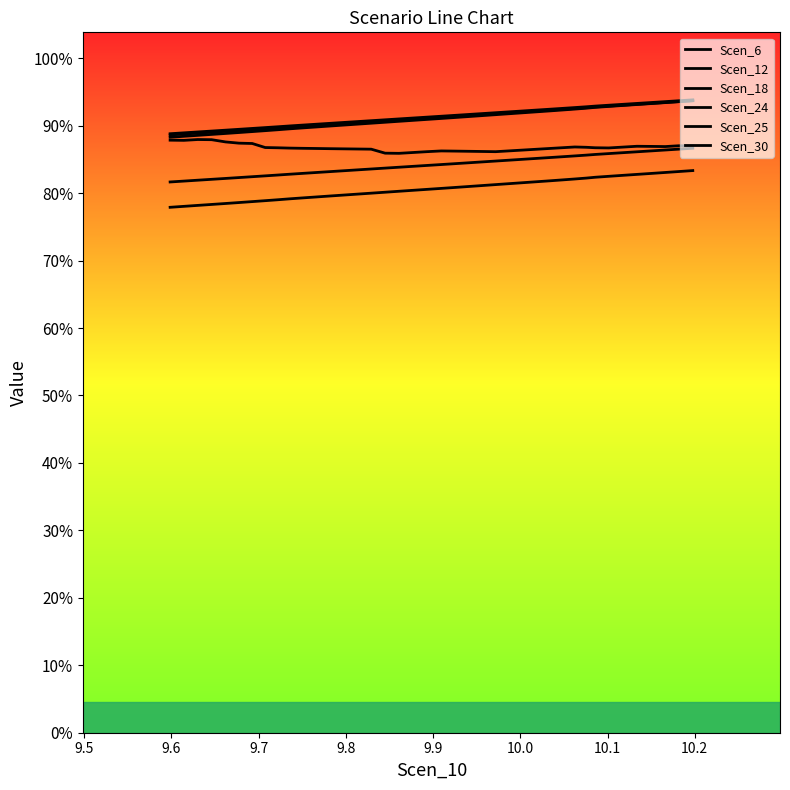

At how many categories does at least one series exceed 11?

40